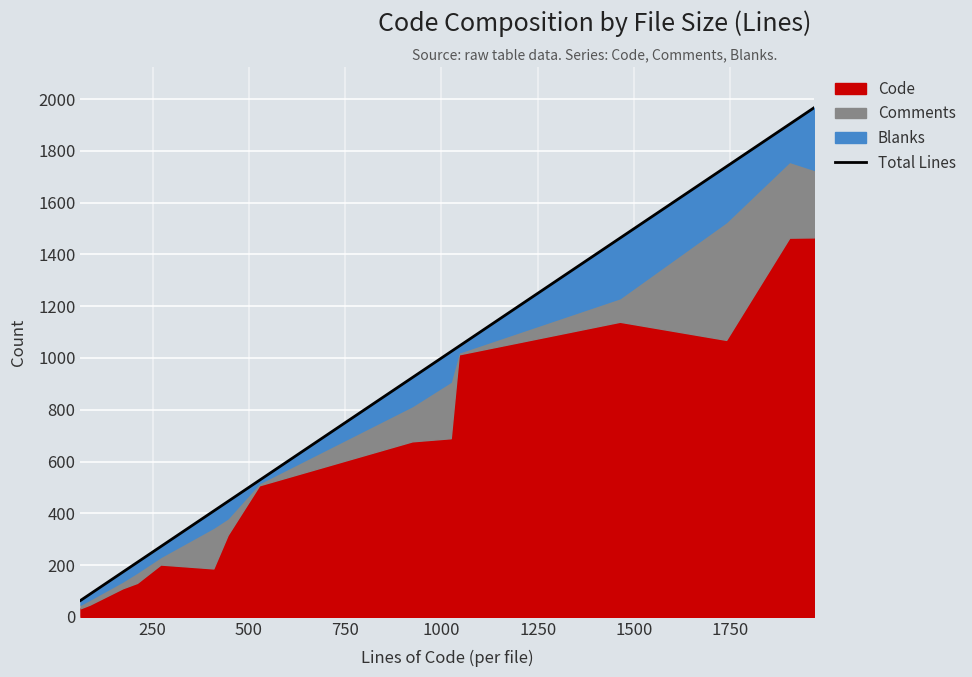

Is it true that the value at 13 is 888?

False